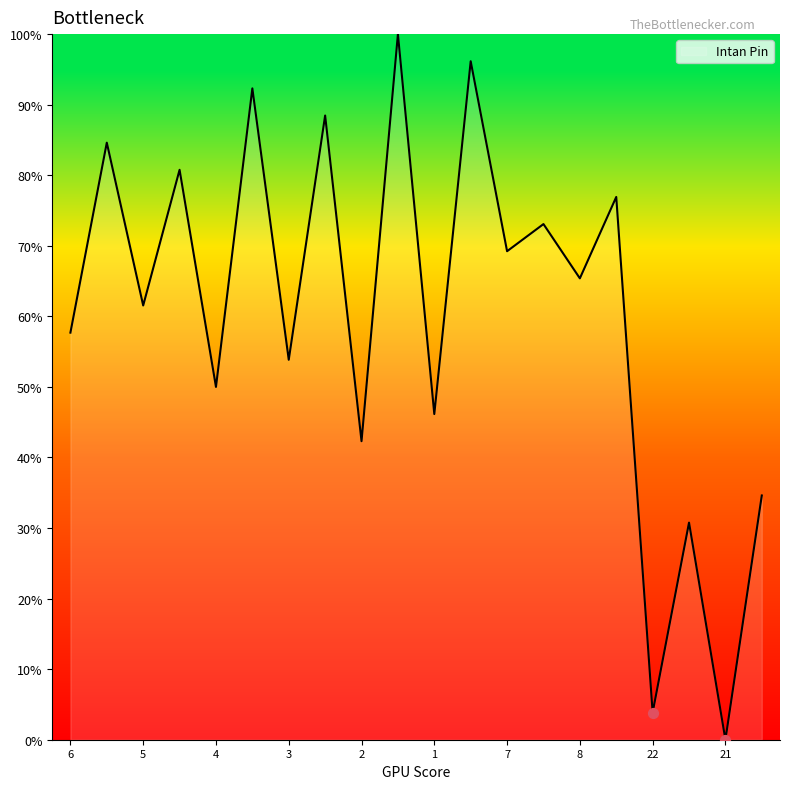

What is the maximum value shown in the chart?

100.0